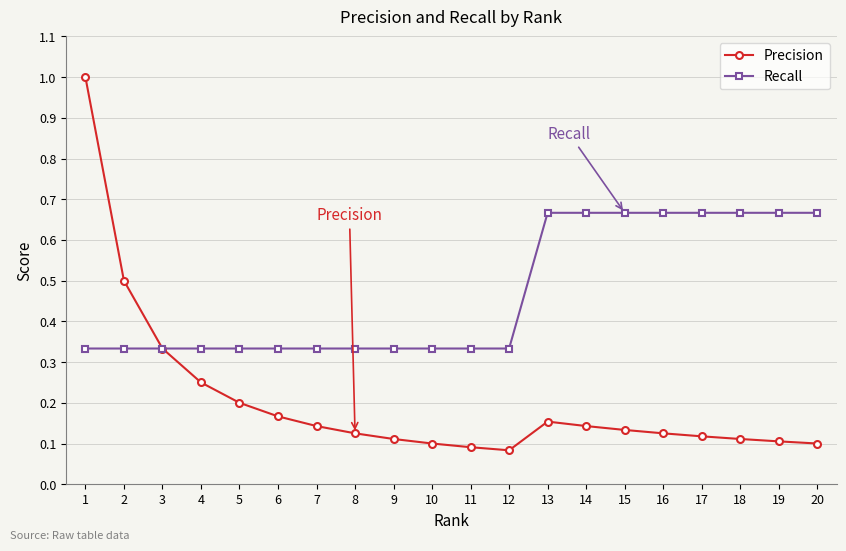

List the series in order of their peak value, highest first.

Precision, Recall